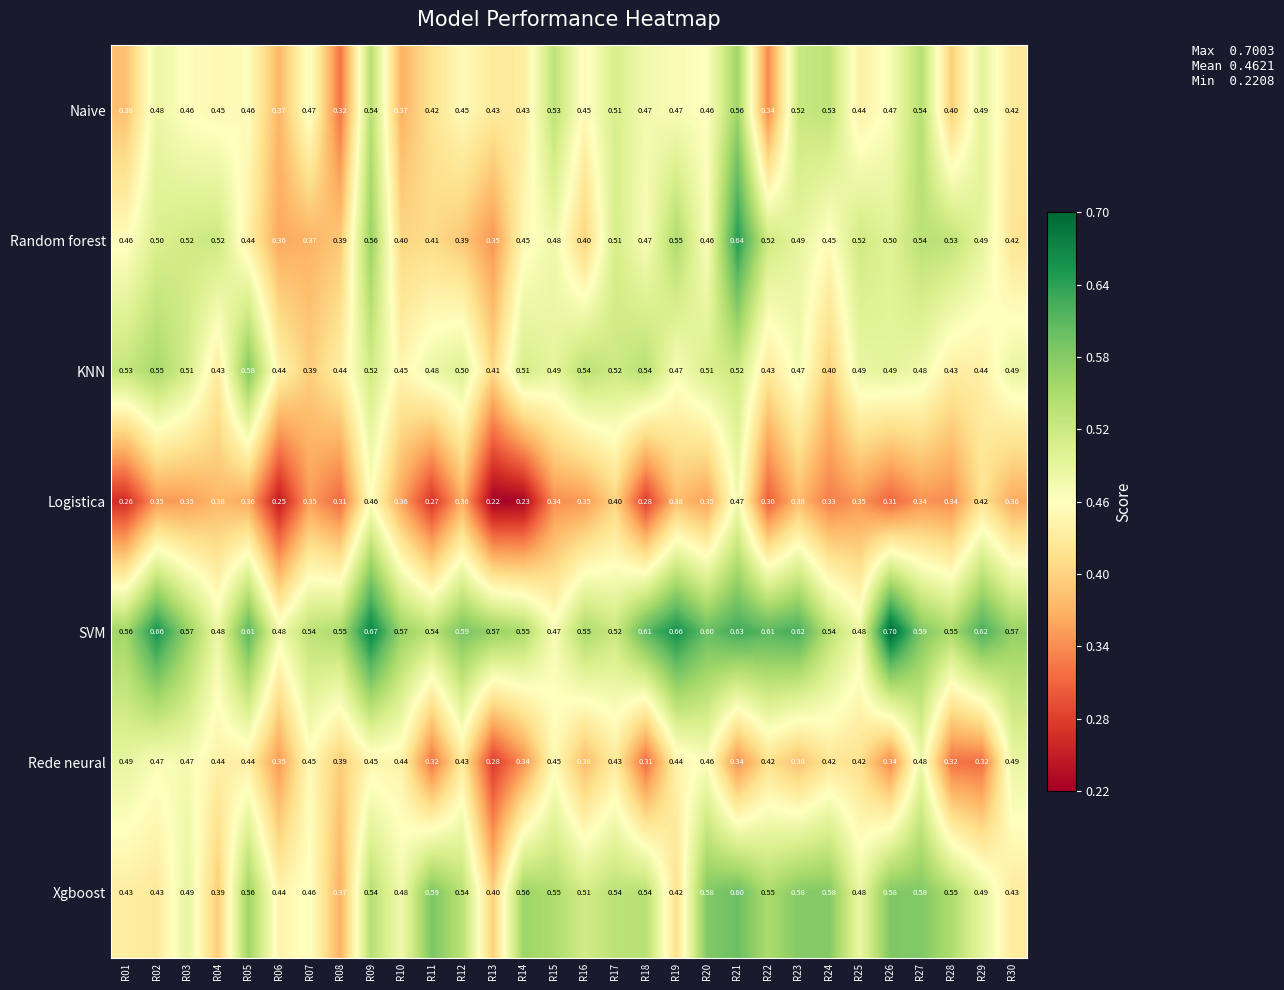

Which series has the largest range (max minus min)?

Random forest